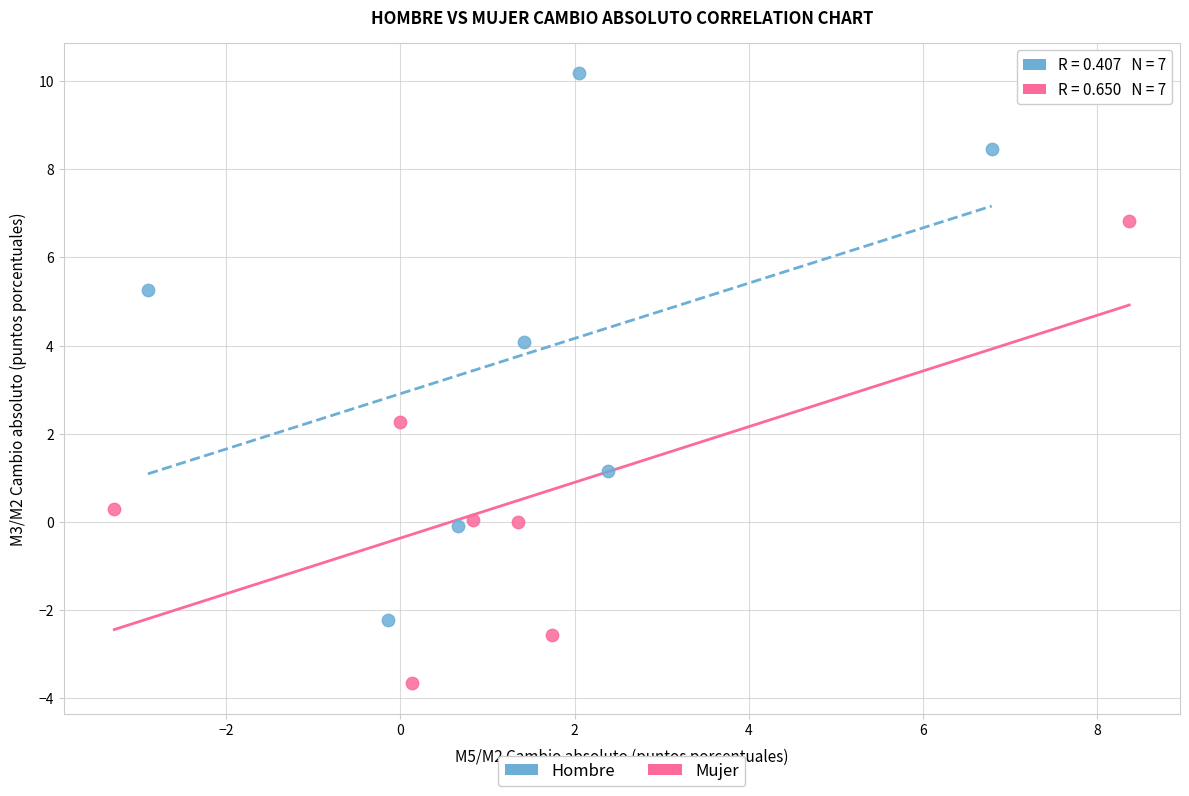

Which series has the largest Y range (max minus min)?

Hombre